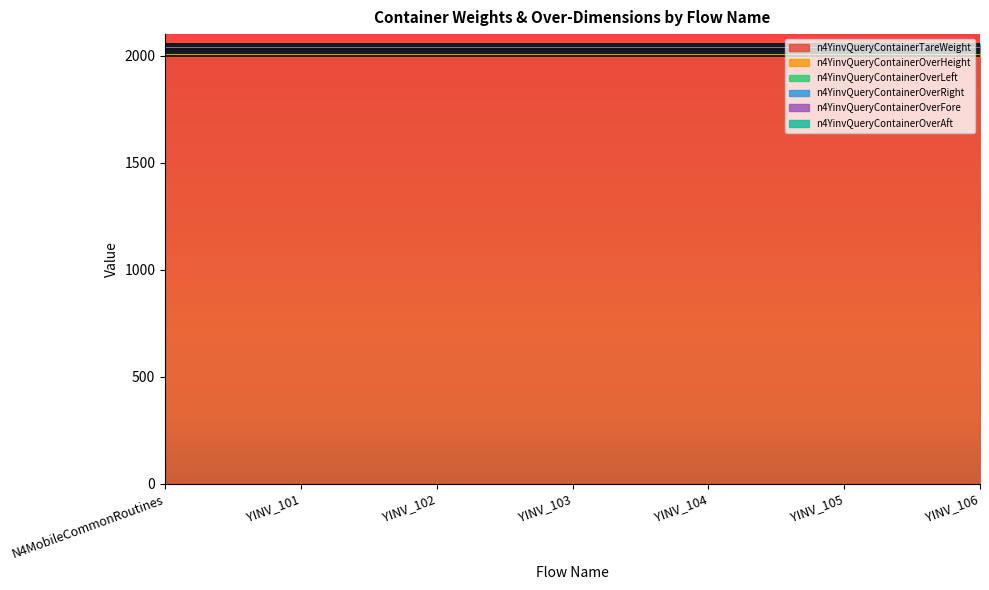

The n4YinvQueryContainerOverRight series shows 5 at YINV_102. True or false?

False